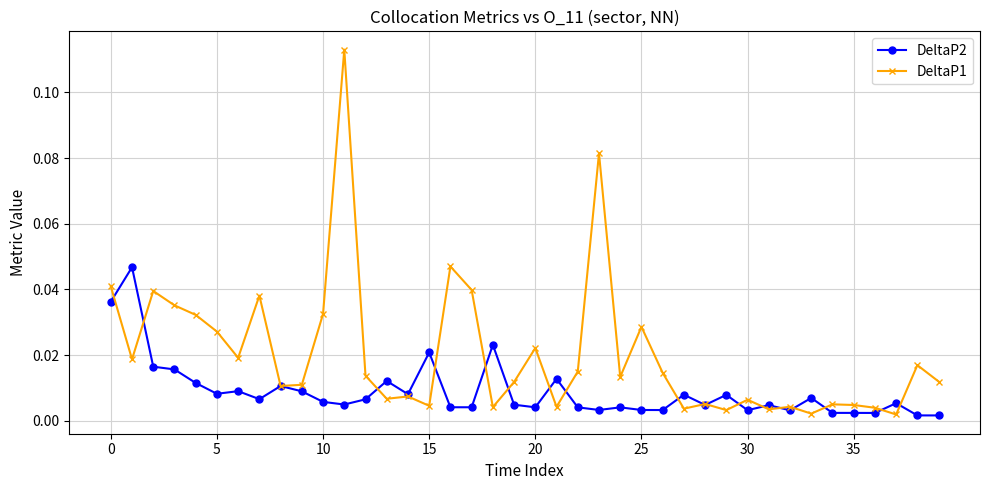

Which series has the widest spread of values?

DeltaP1